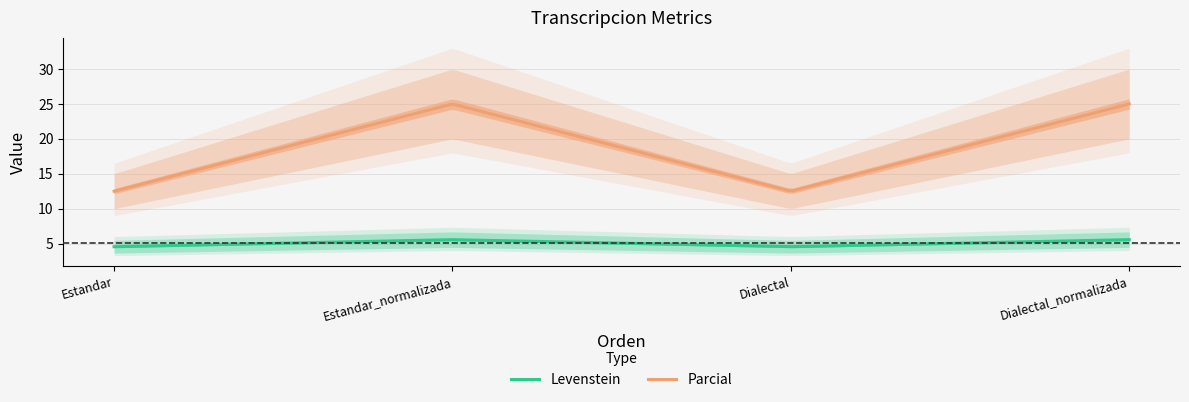

True or false: Parcial has more than 2 interior local peaks.

False